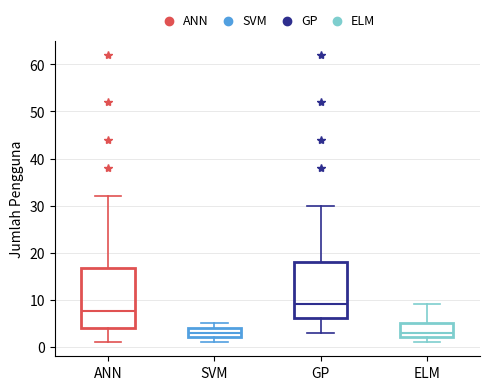

Reading left to right, transcribe this box plot: for each box, give where its median line is, the range the box spans, and where its two whiskers end, as read against the y-axis. The values are not printed on the chart, so give them approximately, as read against the axis.

ANN: median 8, box 4 to 17, whiskers 1 to 32
SVM: median 3, box 2 to 4, whiskers 1 to 5
GP: median 9, box 6 to 18, whiskers 3 to 30
ELM: median 3, box 2 to 5, whiskers 1 to 9